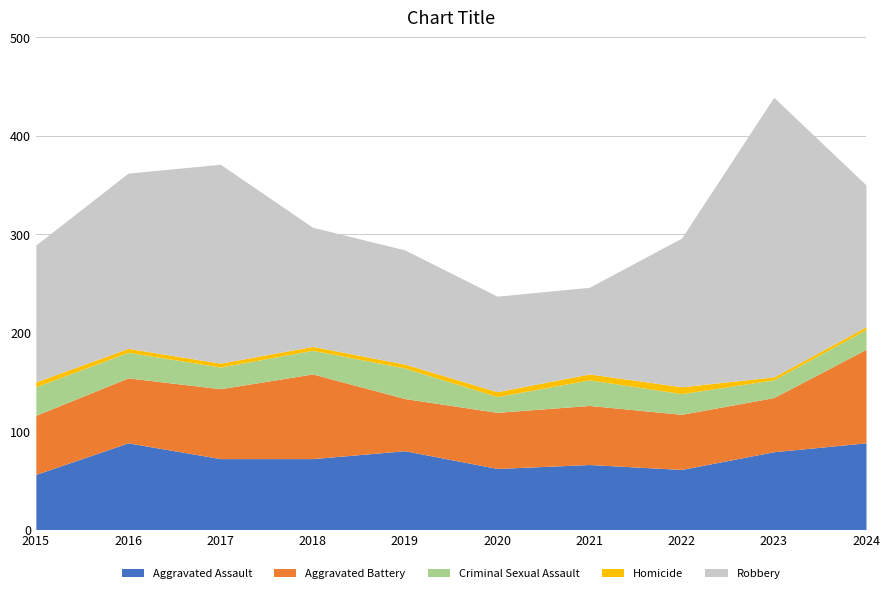

True or false: Robbery and Criminal Sexual Assault cross at least once.

False